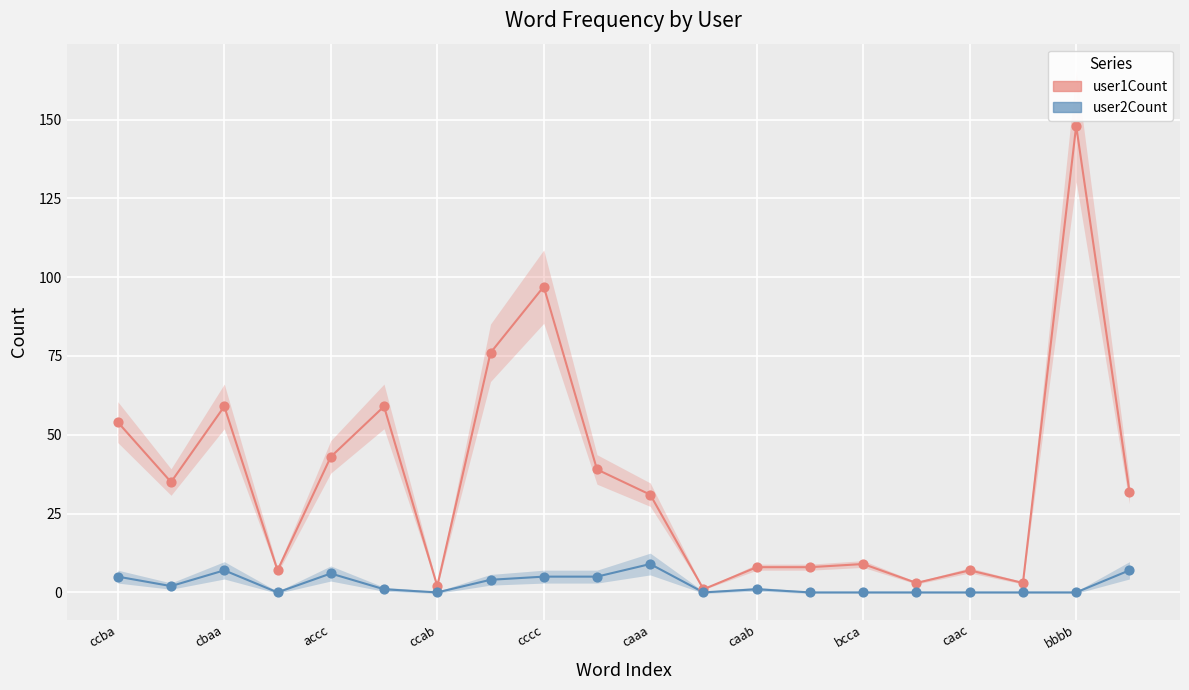

Which series has the largest Y range (max minus min)?

user1Count